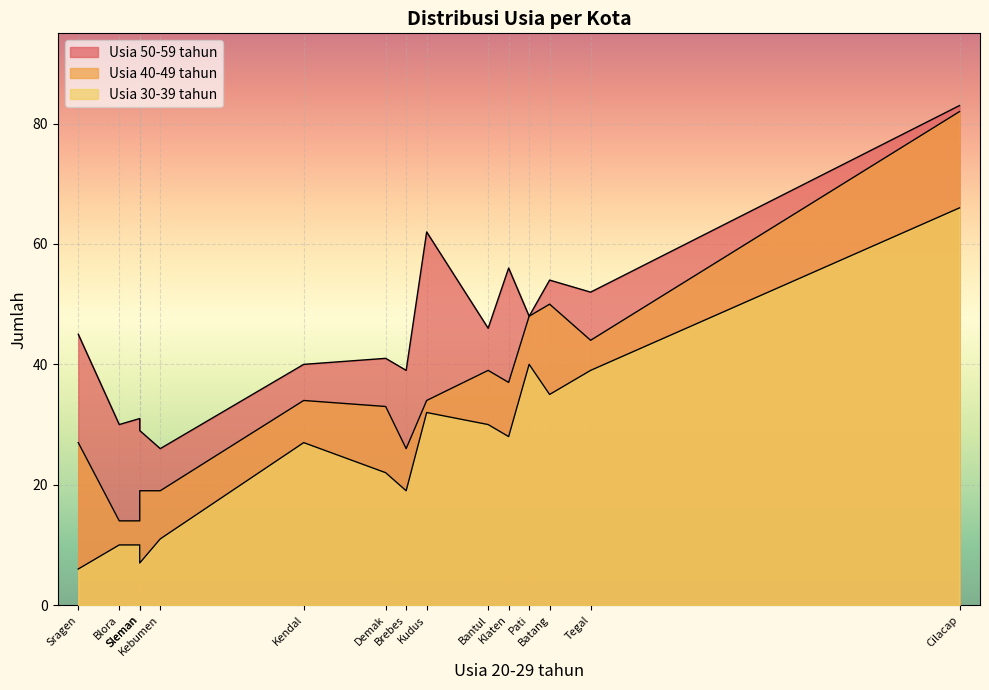

True or false: Usia 50-59 tahun and Usia 40-49 tahun cross at least once.

False